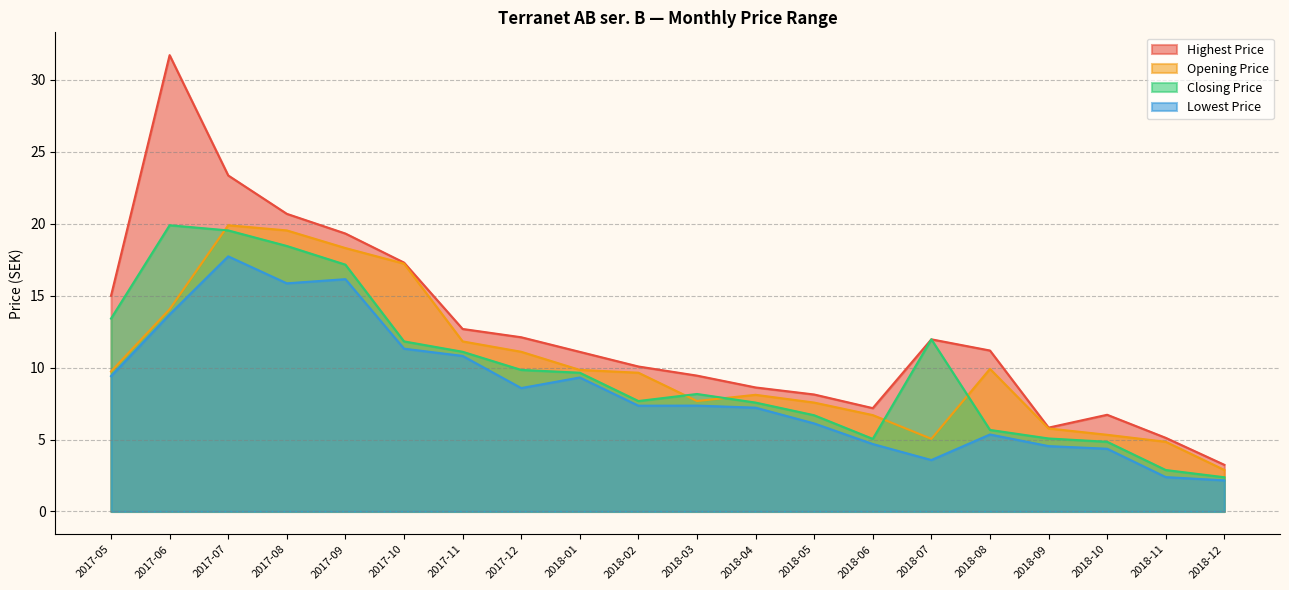

Does the chart display data point markers on the line(s)?

No